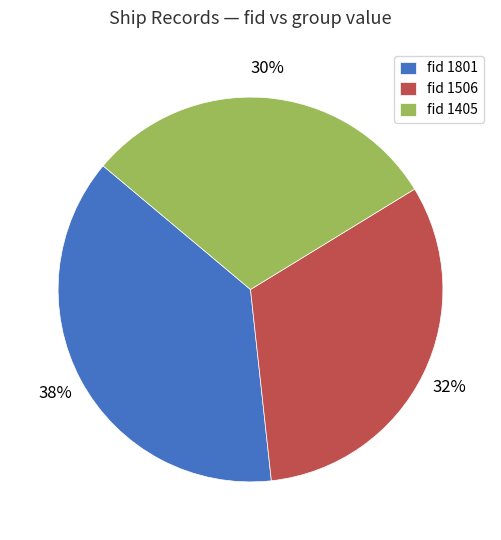

Is the sum of fid 1405 and fid 1506 greater than half?

Yes